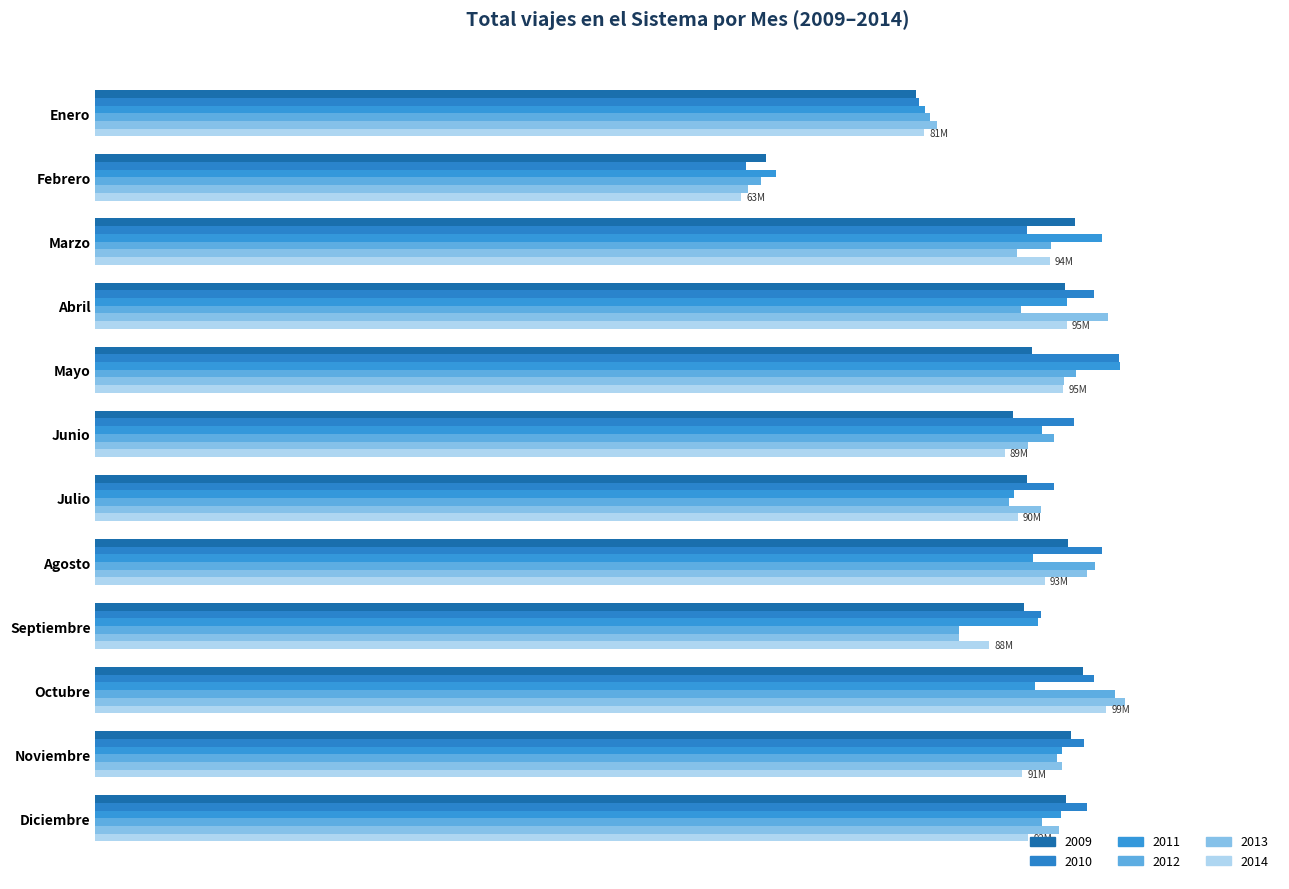

Is it true that 2010 equals 98579572 at Abril?

True